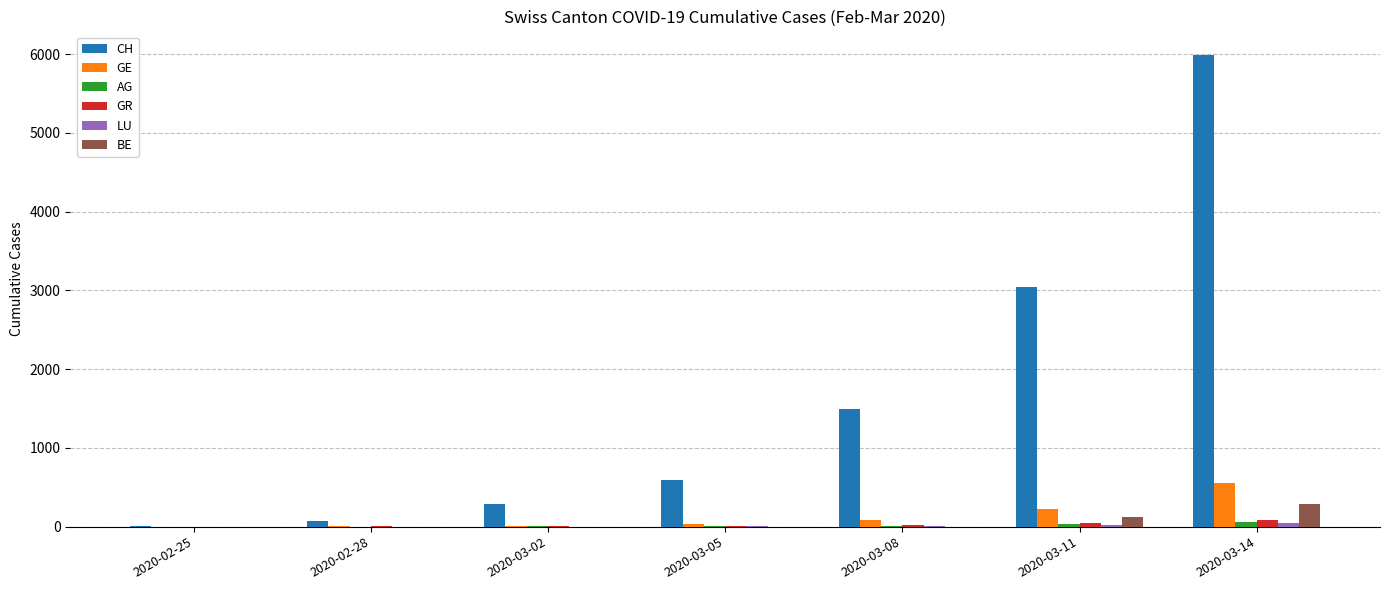

Which series has the widest spread of values?

CH